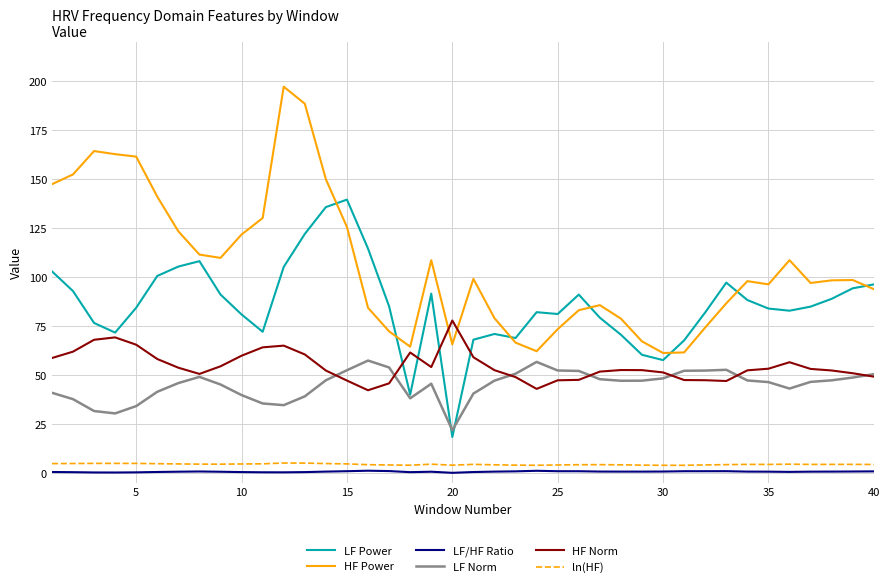

Which series has the largest range (max minus min)?

HF Power